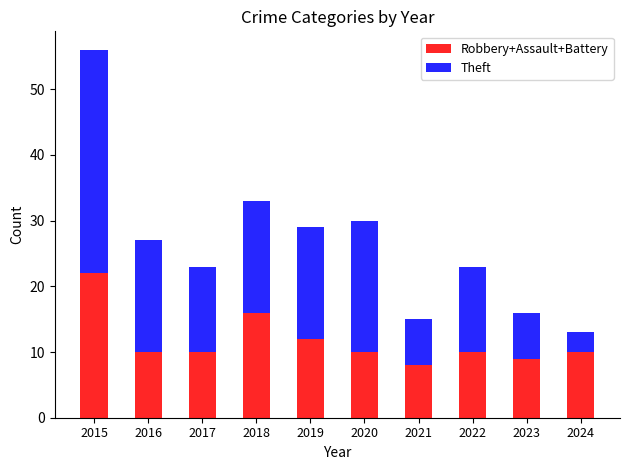

What is the average value of the Robbery+Assault+Battery series?

12